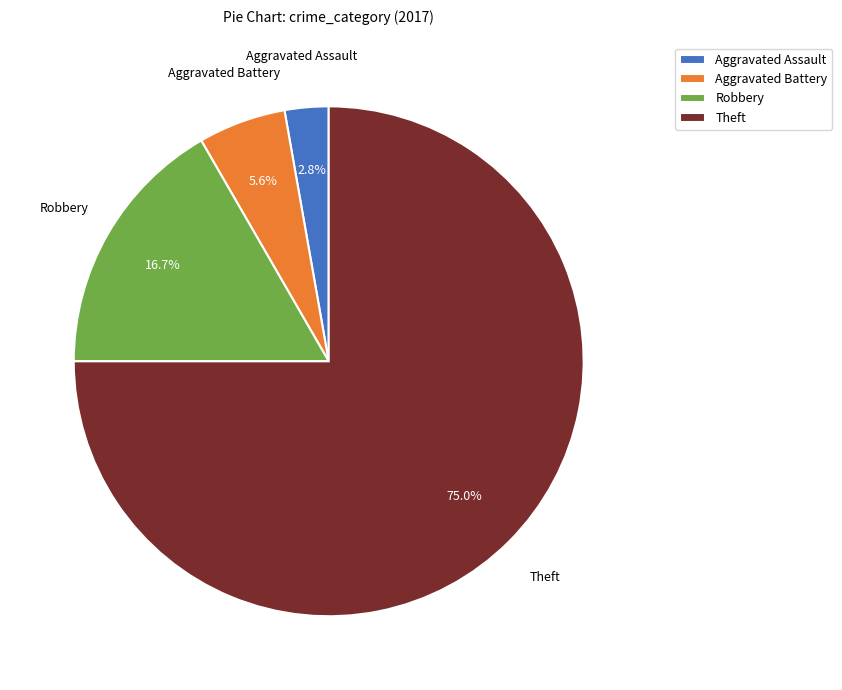

How much of the chart is everything except Aggravated Battery?

94.4%